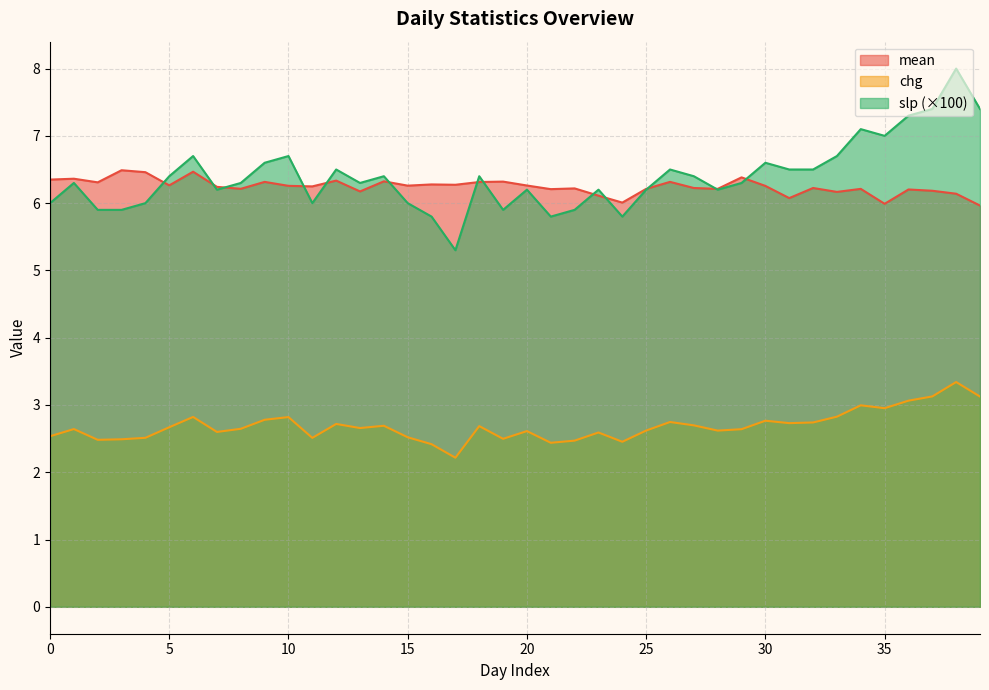

Is it true that slp equals 6.4 at 18?

True